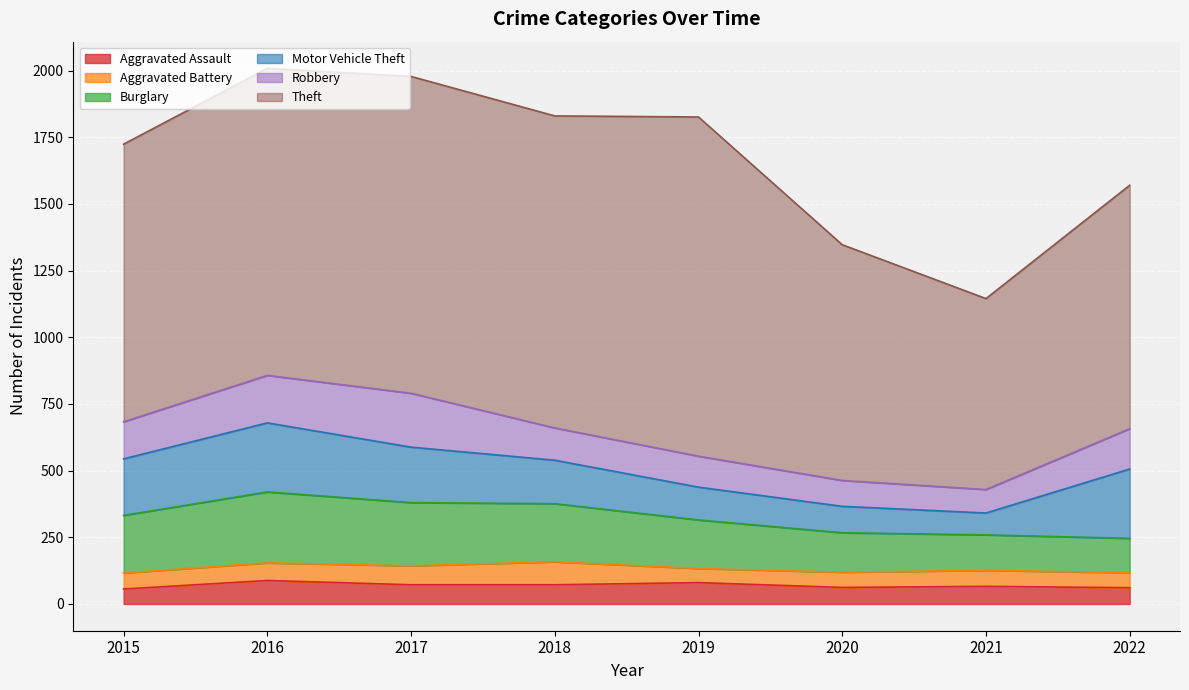

What is the difference between the second highest and second lowest values in the Theft series?

304